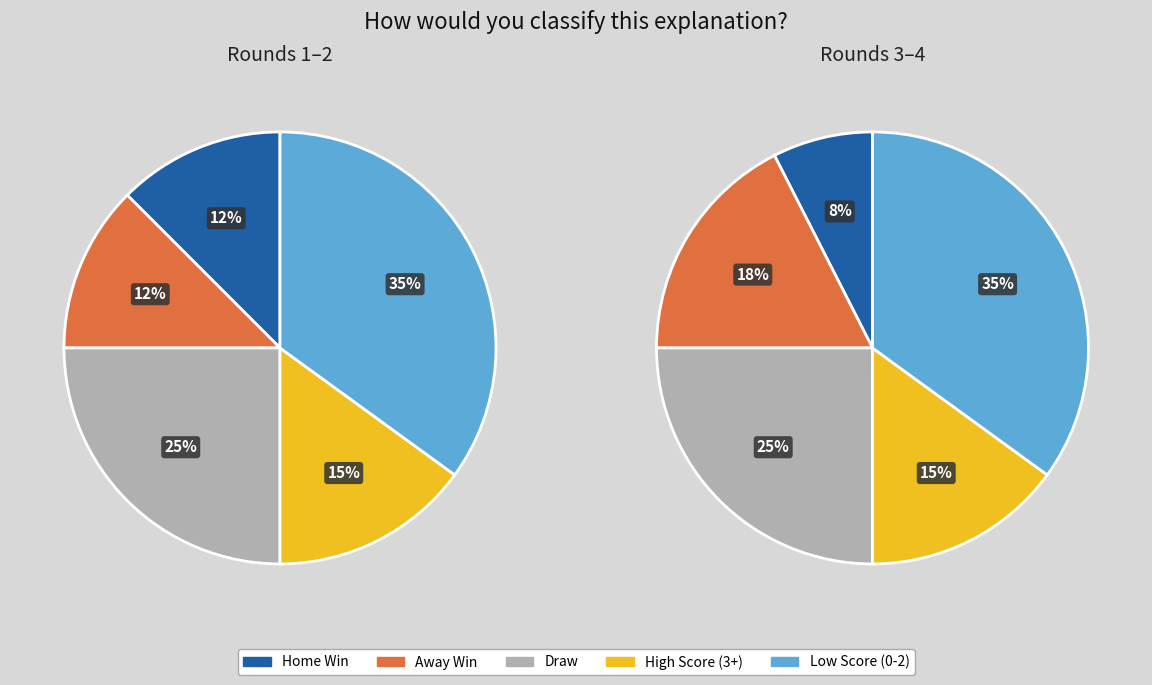

True or false: Rodada 1-2 accounts for 32% of the total.

False